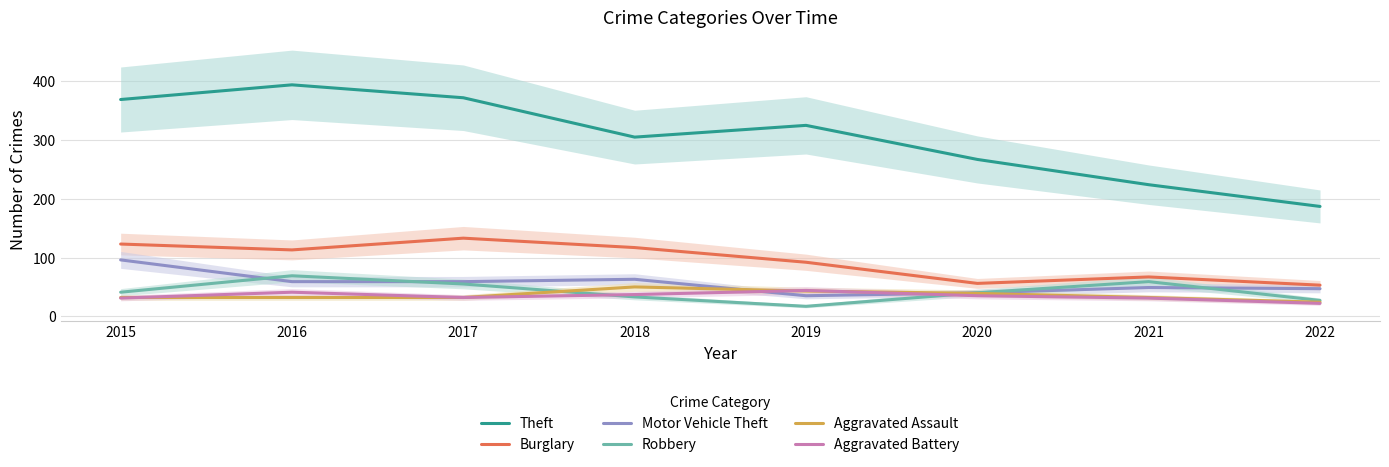

True or false: Aggravated Assault and Burglary intersect in this chart.

False